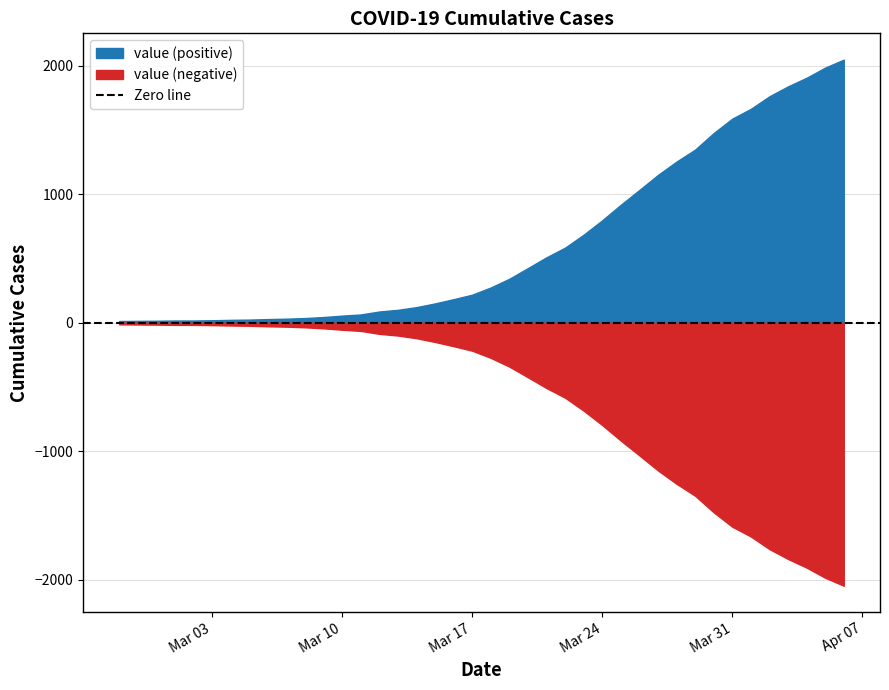

What is the label of the 15th point from the left?

2020-03-12